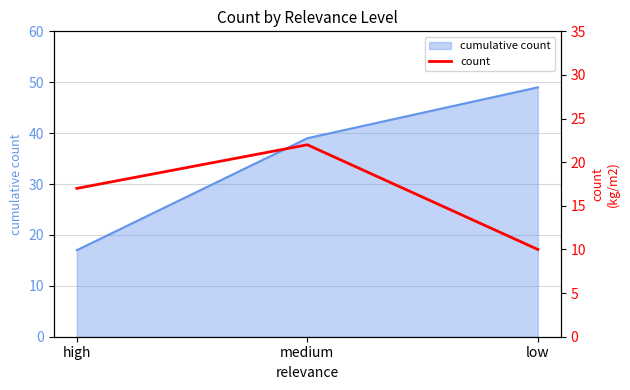

Where is cumulative count nearest to the value 33?

medium